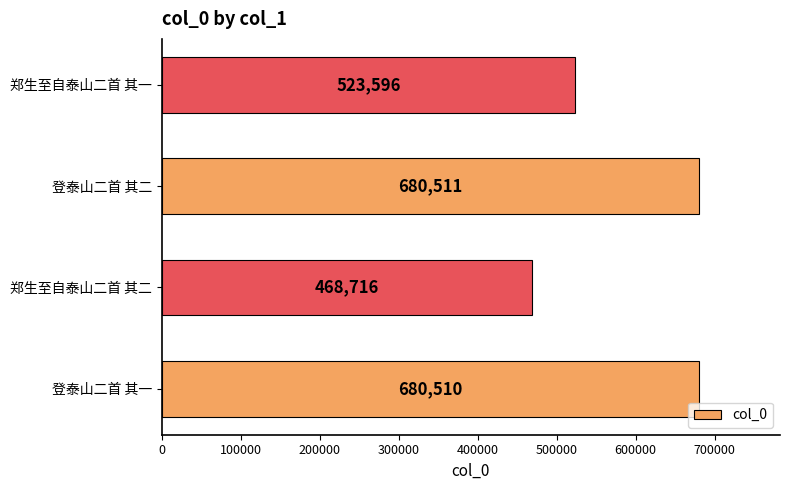

What is the average value?

588333